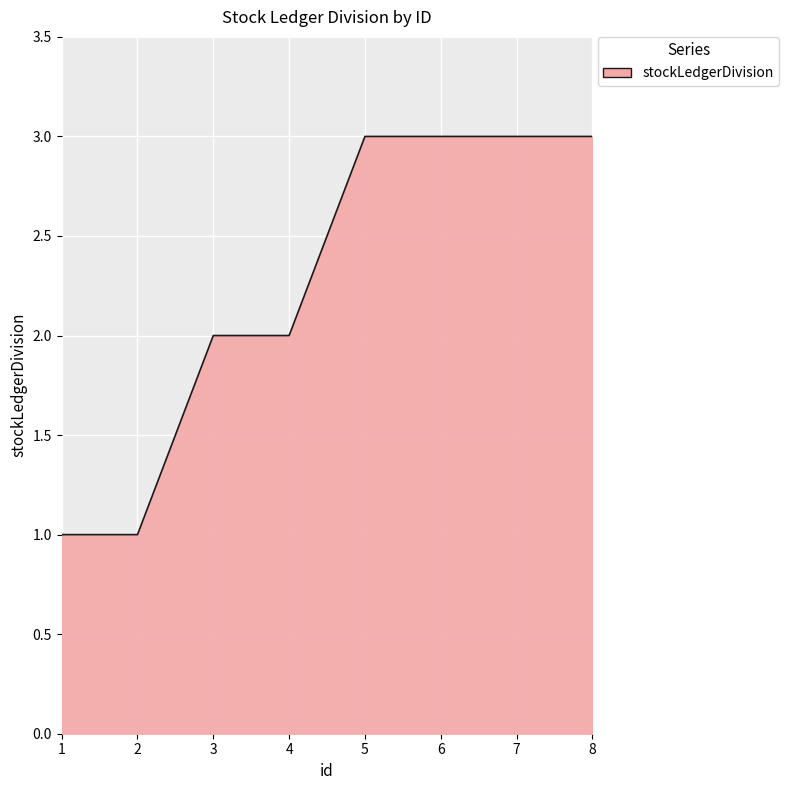

Approximately how many times larger is the value at 8 compared to 2?

3.0